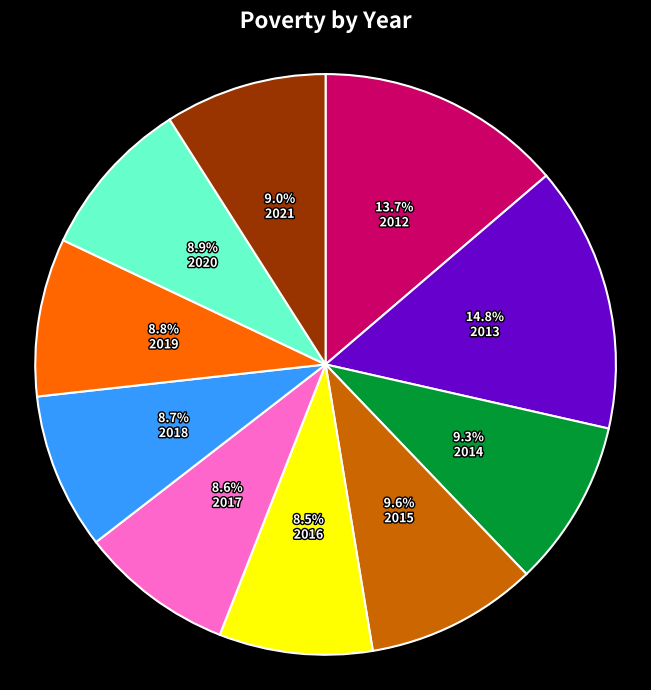

How much of the chart is everything except 2021?

91.0%